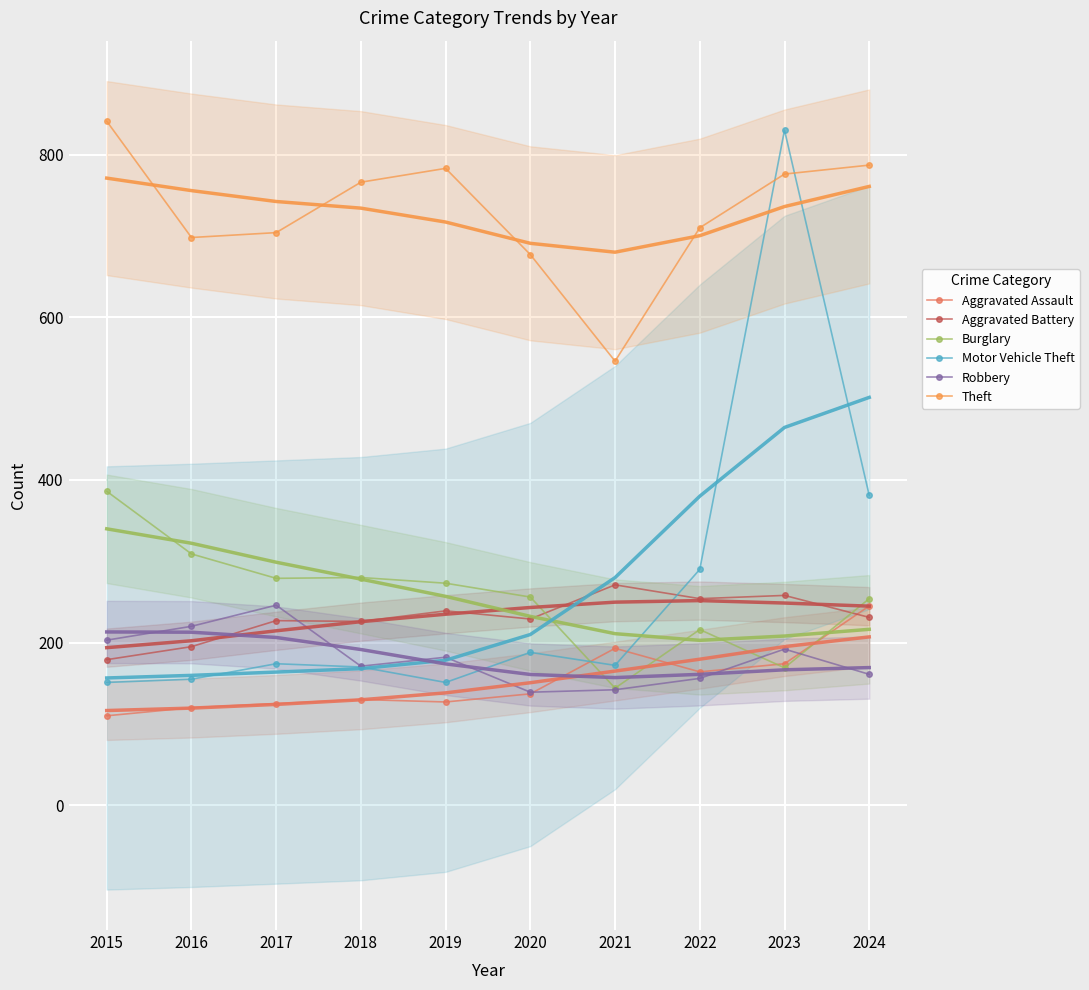

Where is the first local minimum for Burglary?

2017